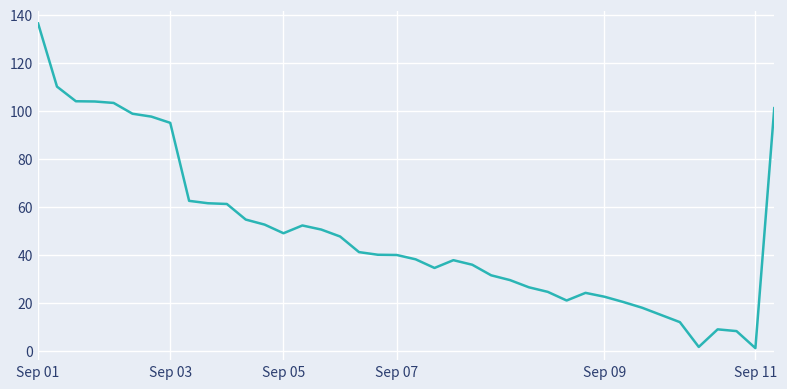

What is the difference between the maximum and minimum values?

135.3